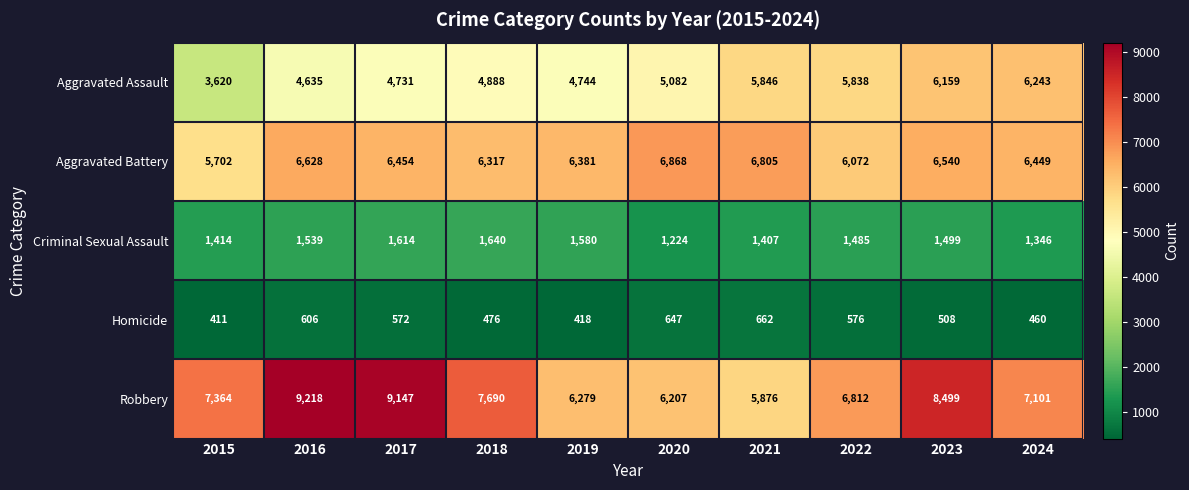

At how many categories does at least one series exceed 5211?

10